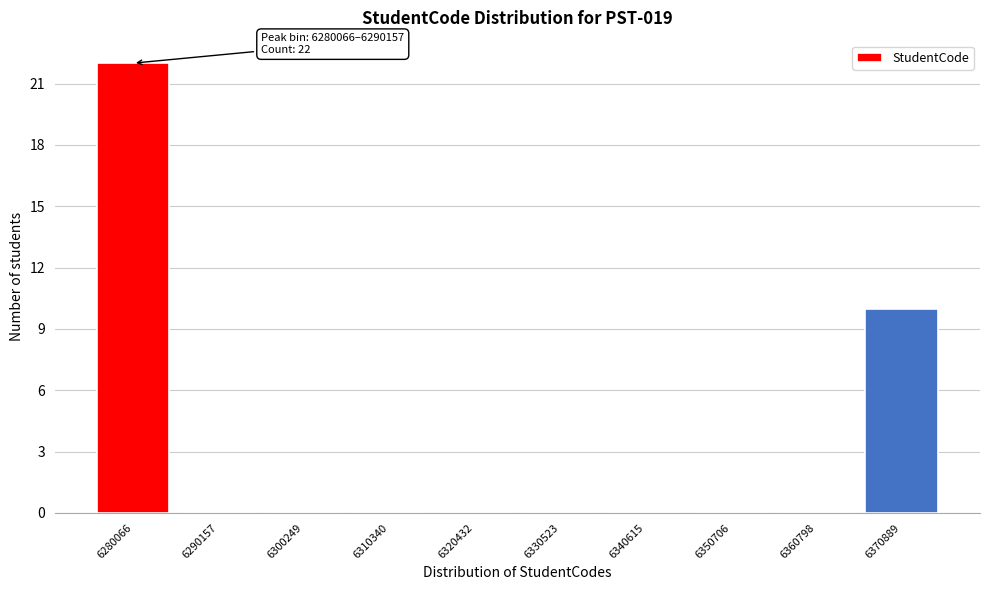

Reading left to right, transcribe all the data shown in this chart.

6280066=22	6290157=0	6300249=0	6310340=0	6320432=0	6330523=0	6340615=0	6350706=0	6360798=0	6370889=10